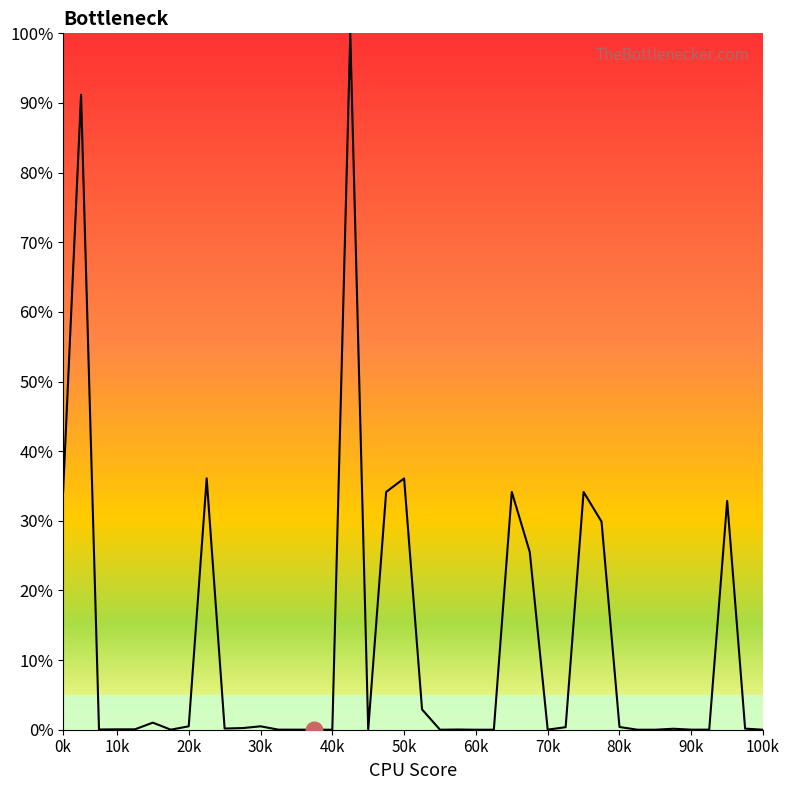

The chart shows a value of 0.1 at 10k. True or false?

True